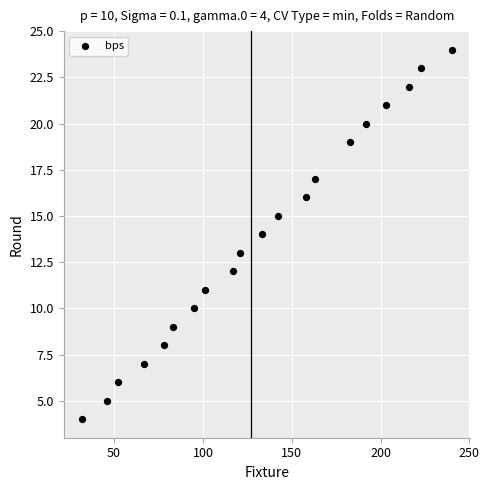

What is the range of Y values (max minus min)?

20